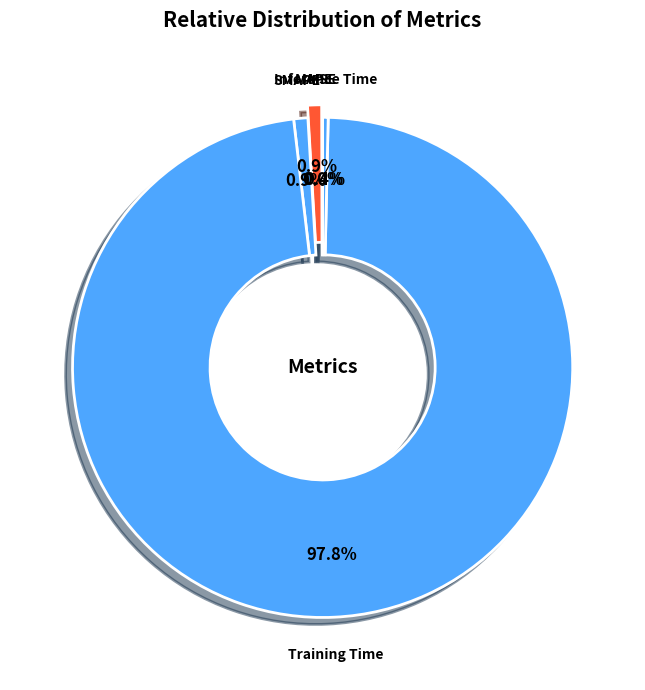

Is it true that SMAPE is 11% of the pie?

False